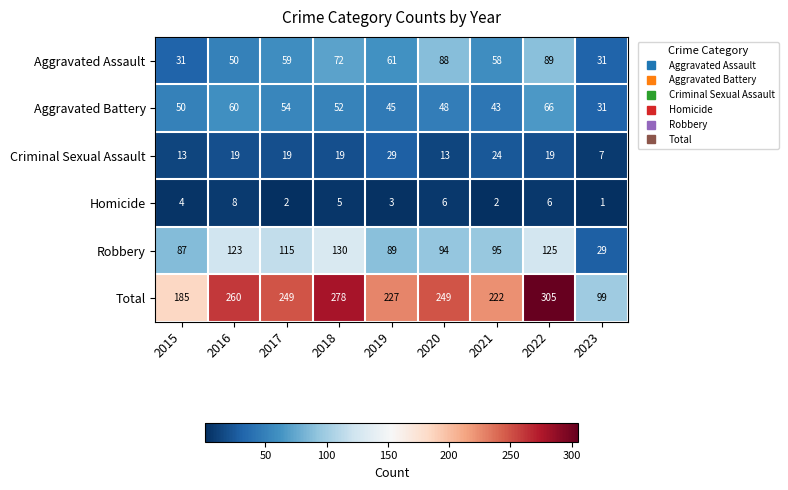

The value of Homicide at 2022 is 3. True or false?

False